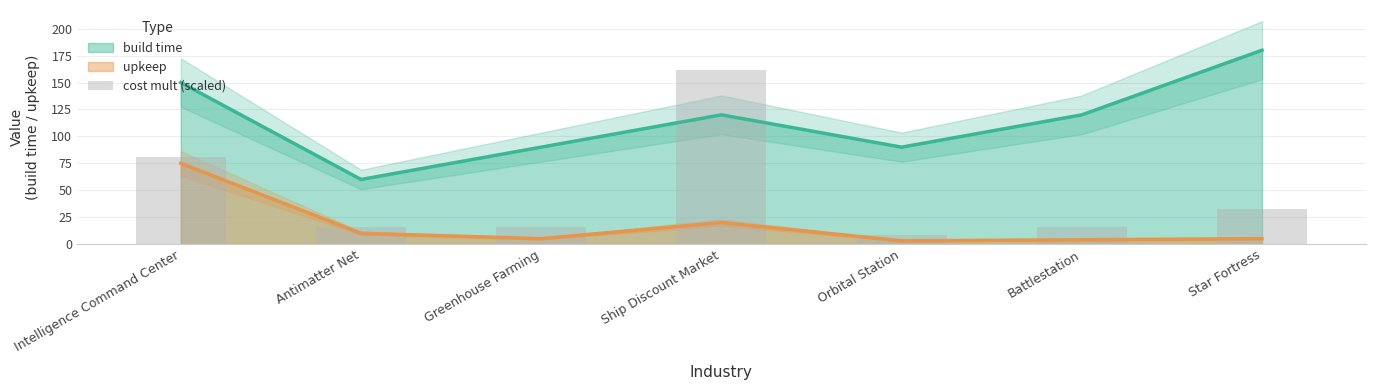

The chart shows a value of 162.0 at Ship Discount Market. True or false?

True